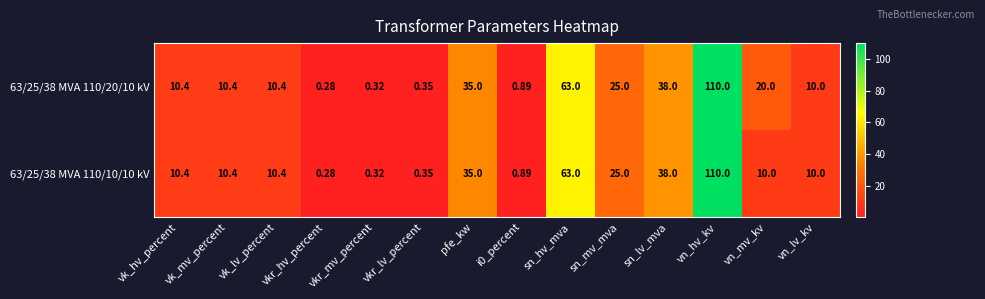

At which label is 63/25/38 MVA 110/10/10 kV closest to 55?

sn_hv_mva